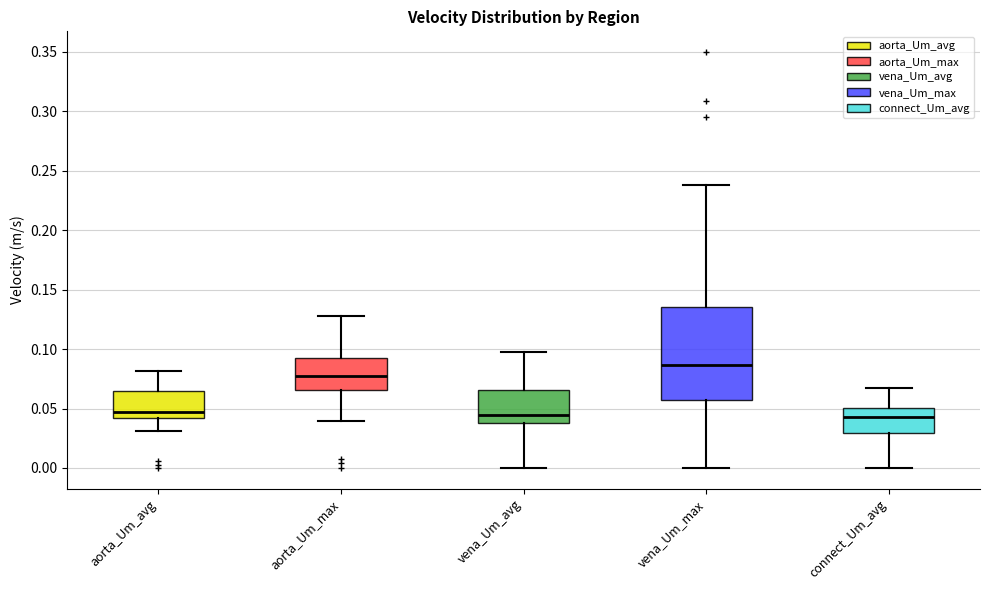

Which box is the tallest, from its lower edge to its upper edge?

vena_Um_max